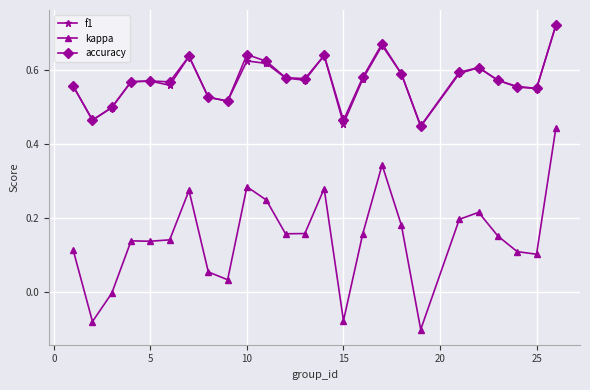

True or false: accuracy and kappa cross at least once.

False